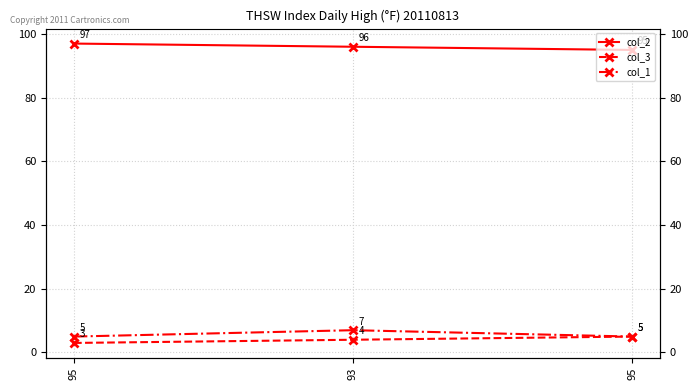

True or false: col_1 has a value of 2 at 95.

False